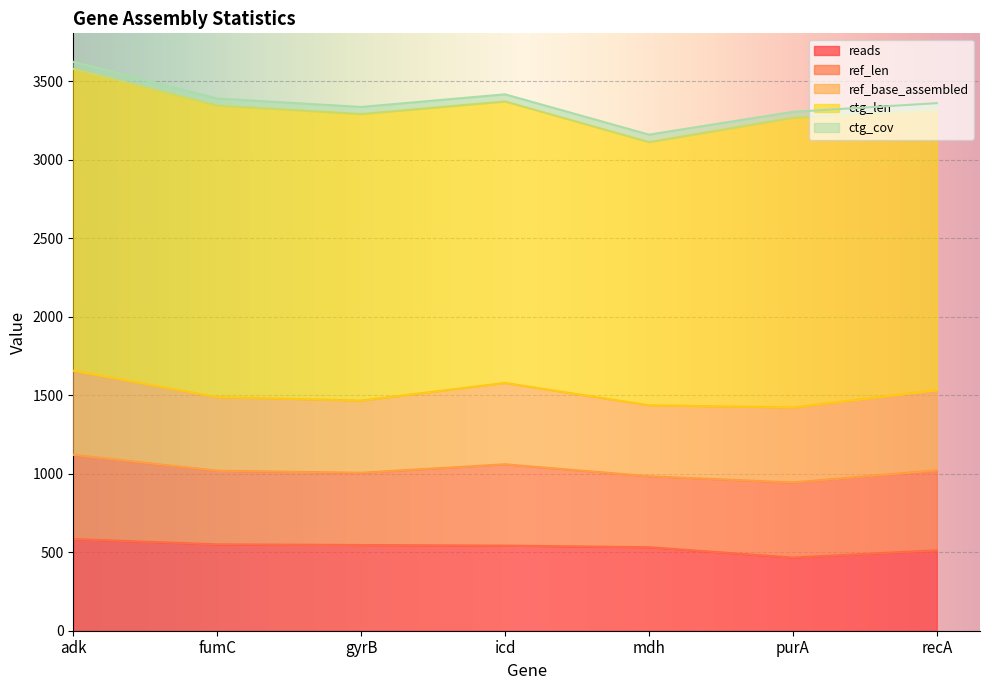

The ref_base_assembled series shows 518.0 at icd. True or false?

True